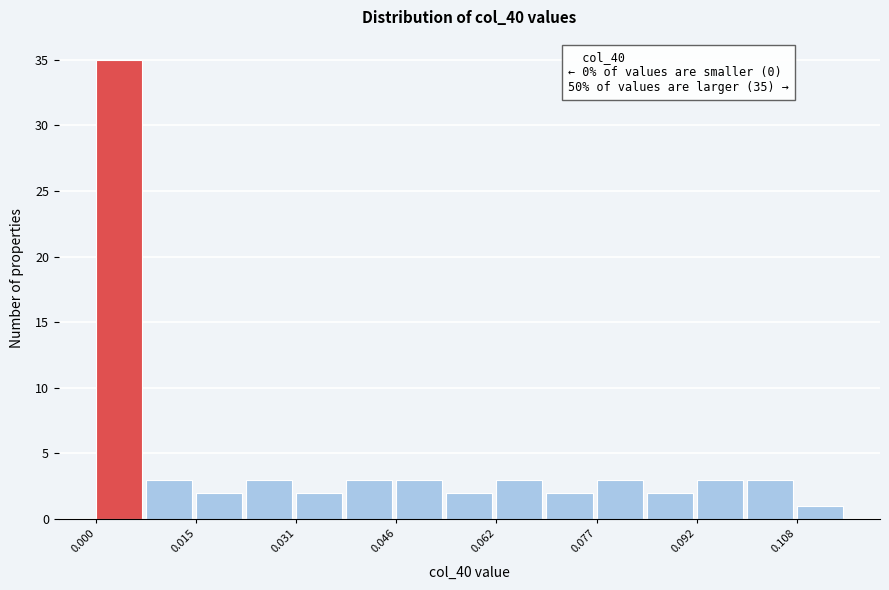

Read against the x-axis, roughly where is the centre of the tallest bar?

0.004